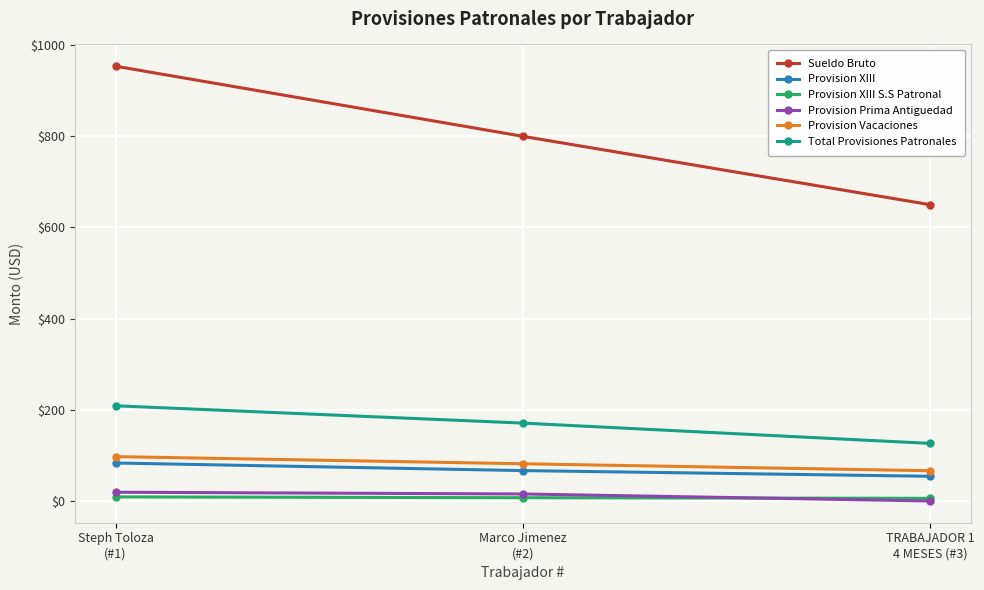

How many lines are shown in the chart?

6